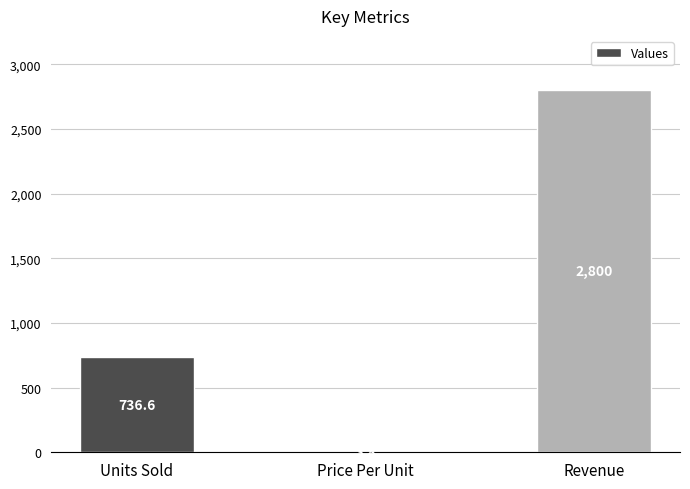

Count the number of categories in the chart.

3